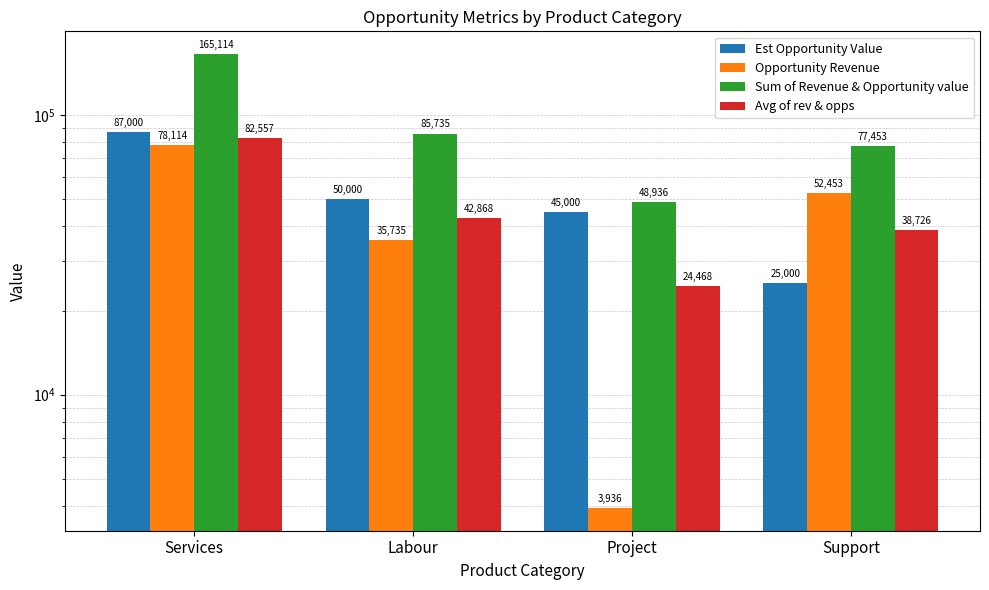

Which category has the highest value in the Opportunity Revenue series?

Services